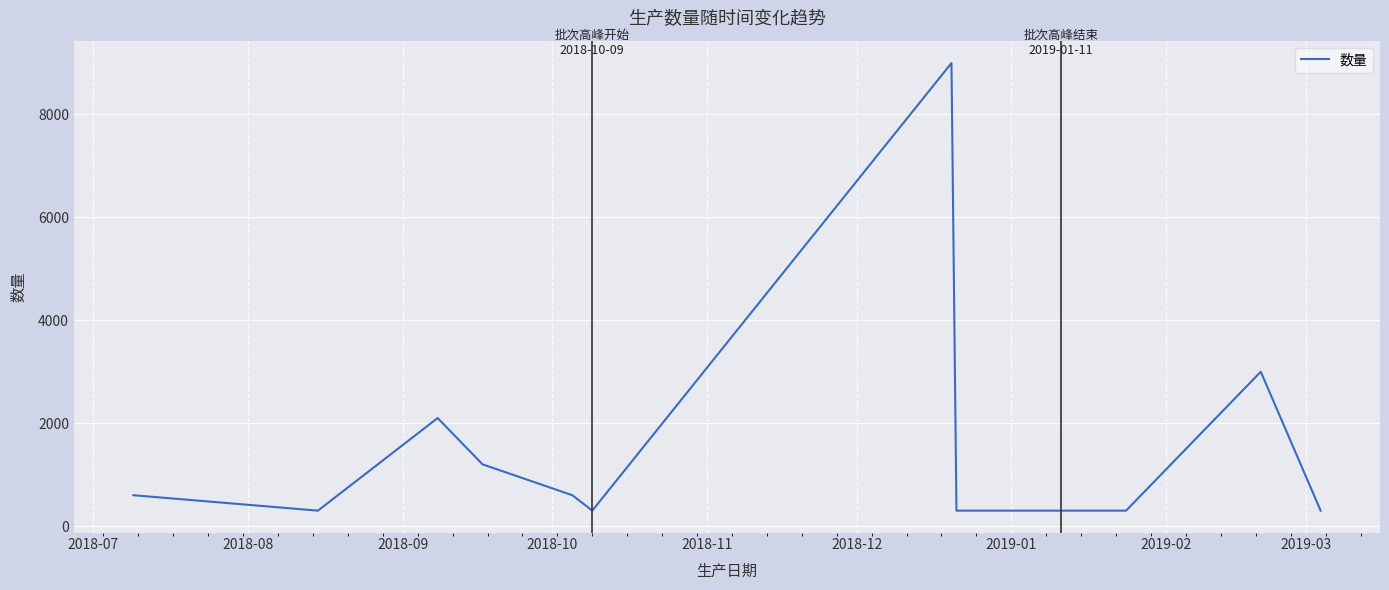

What is the minimum value shown in the chart?

300